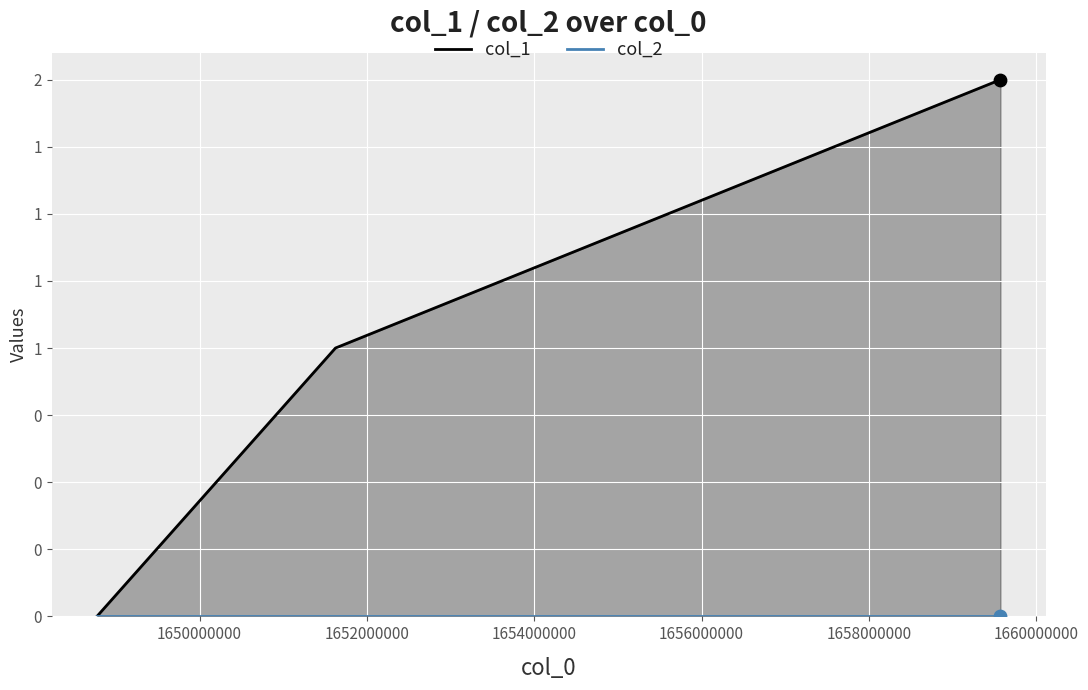

At how many categories does at least one series exceed 1?

1